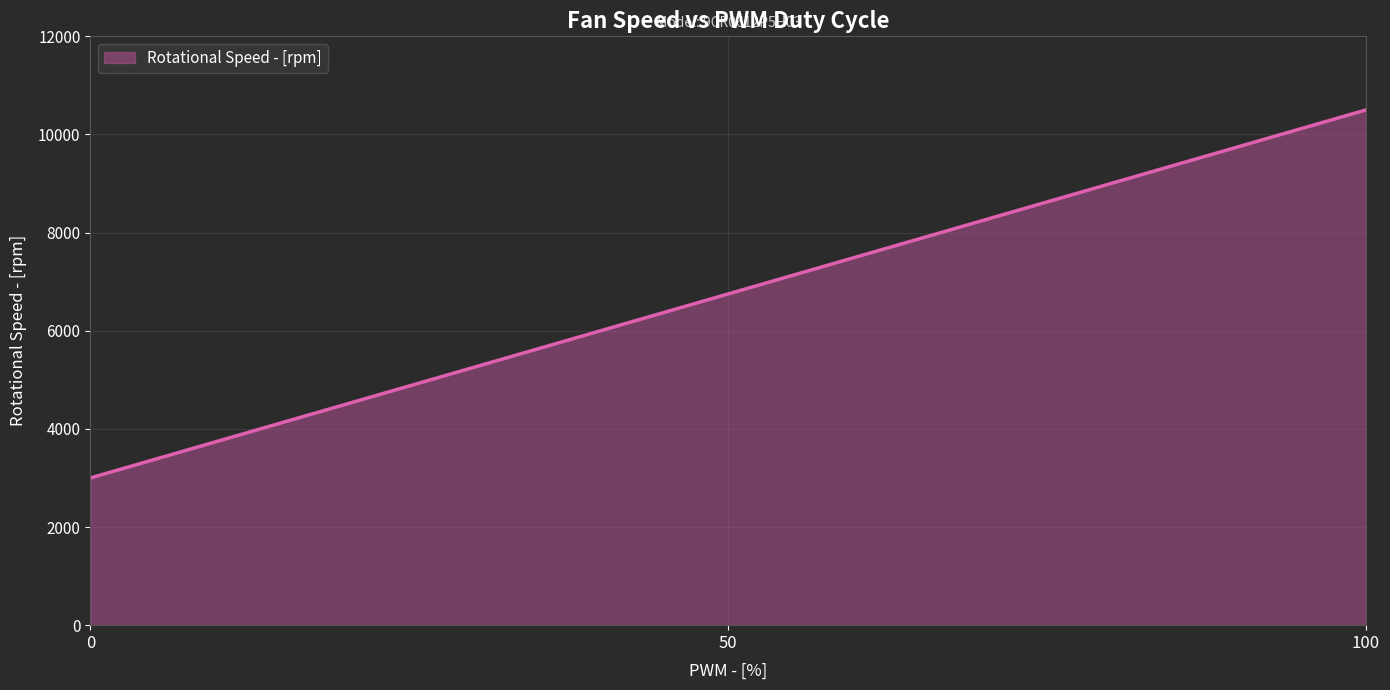

The chart shows a value of 9775 at 50. True or false?

False